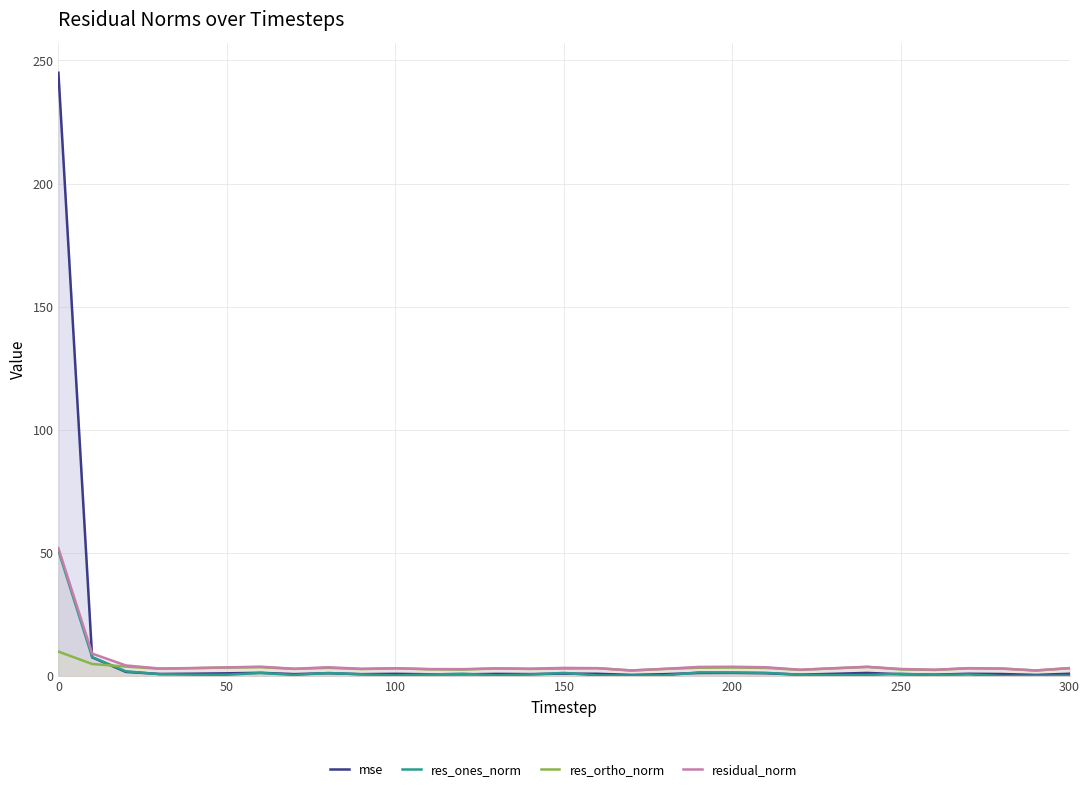

What is the greatest value displayed?

245.0